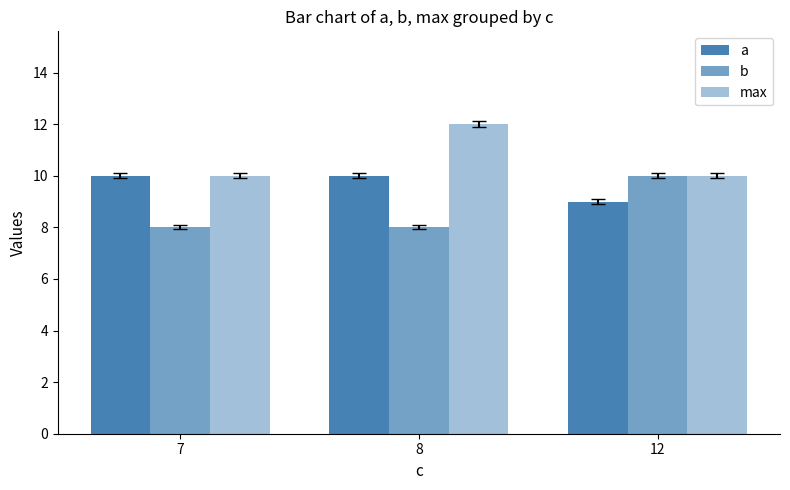

At which label is b closest to 9?

7